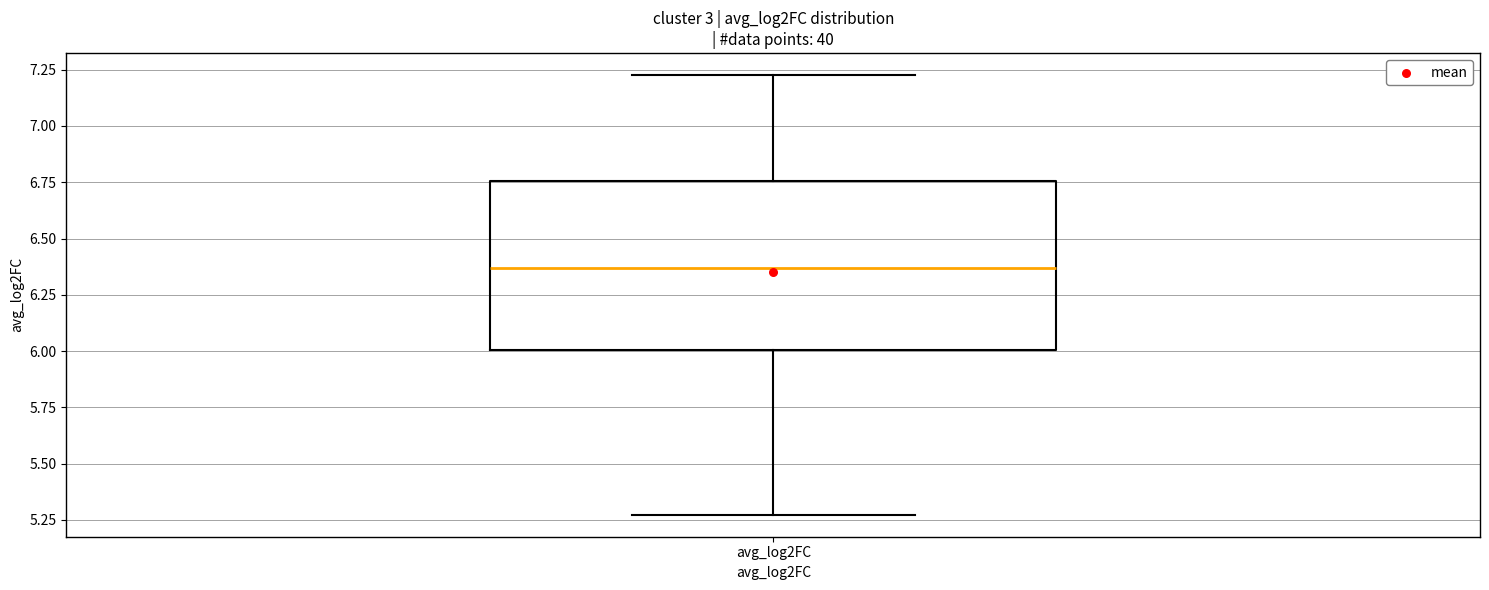

Transcribe this box plot: give where the median line is, the range the box spans, and where the two whiskers end, as read against the y-axis. The values are not printed on the chart, so give them approximately, as read against the axis.

median 6.35, box 6.00 to 6.75, whiskers 5.25 to 7.25